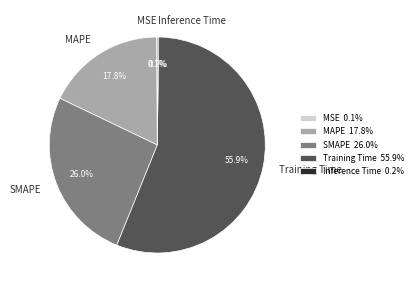

What percentage is NOT represented by MAPE?

82.2%